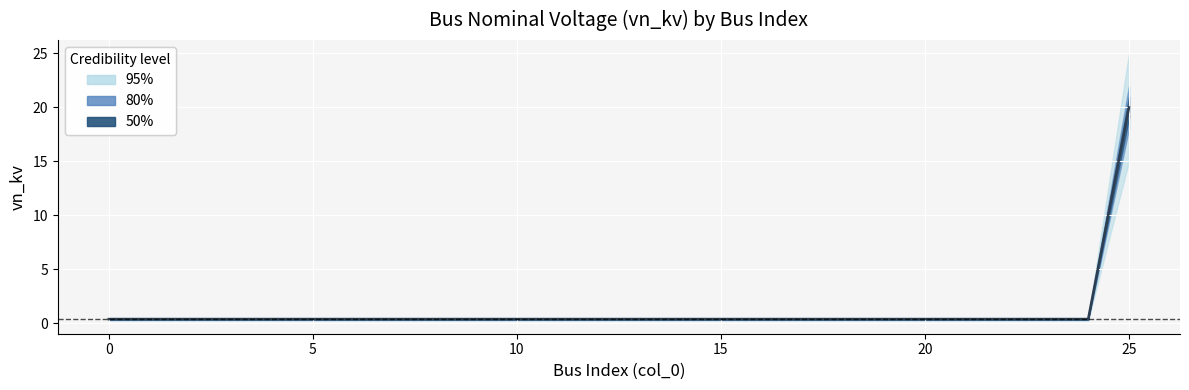

What is the smallest value displayed?

0.4